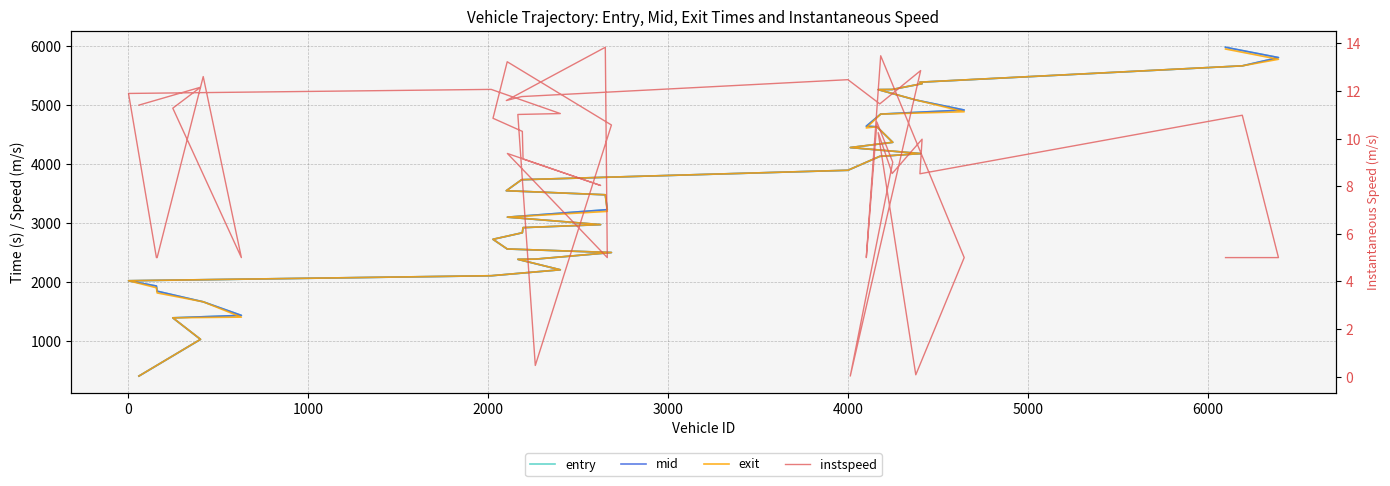

In exit, how many points are higher than both neighbors (excluding endpoints)?

1